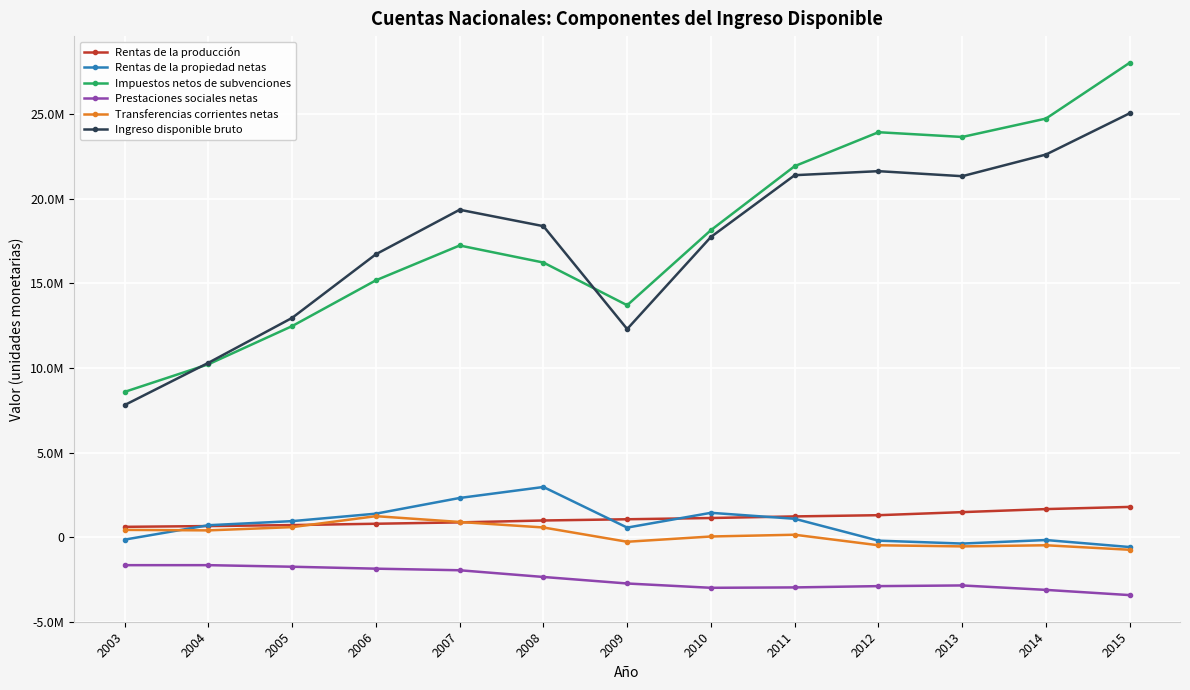

Does the chart have visible grid lines?

Yes